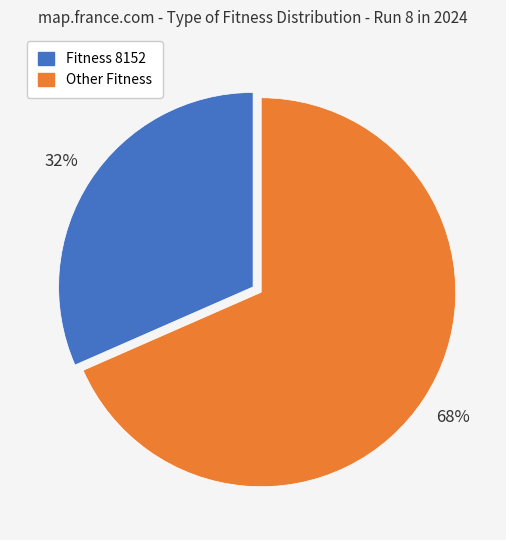

To the nearest percent, what is the average slice percentage?

50%